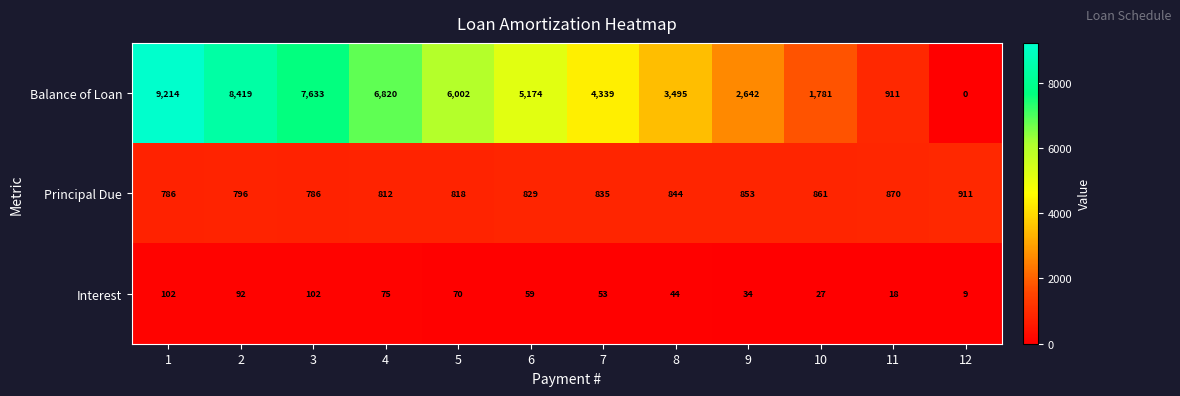

What is the difference between the highest and lowest values at 10?

1754